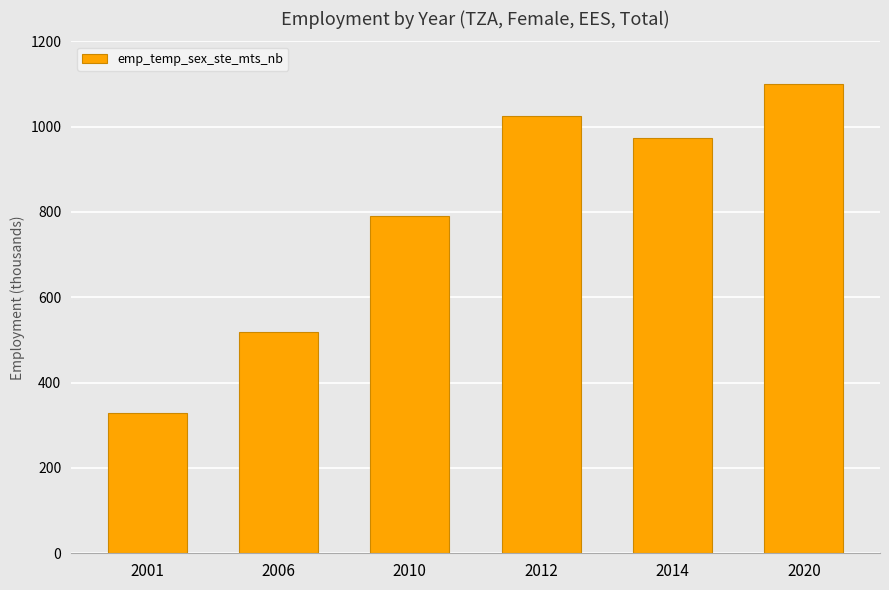

What is the change in value from 2014 to 2020?

+125.0